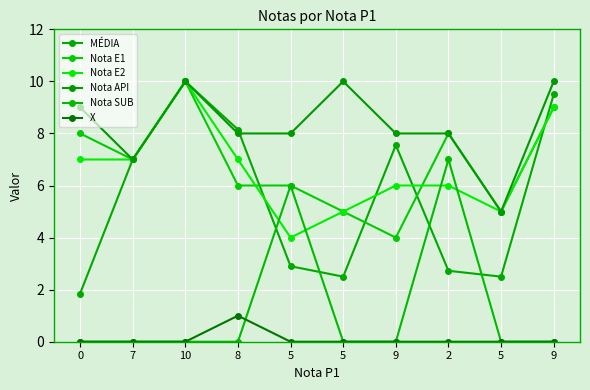

How many data points does each series have?

10